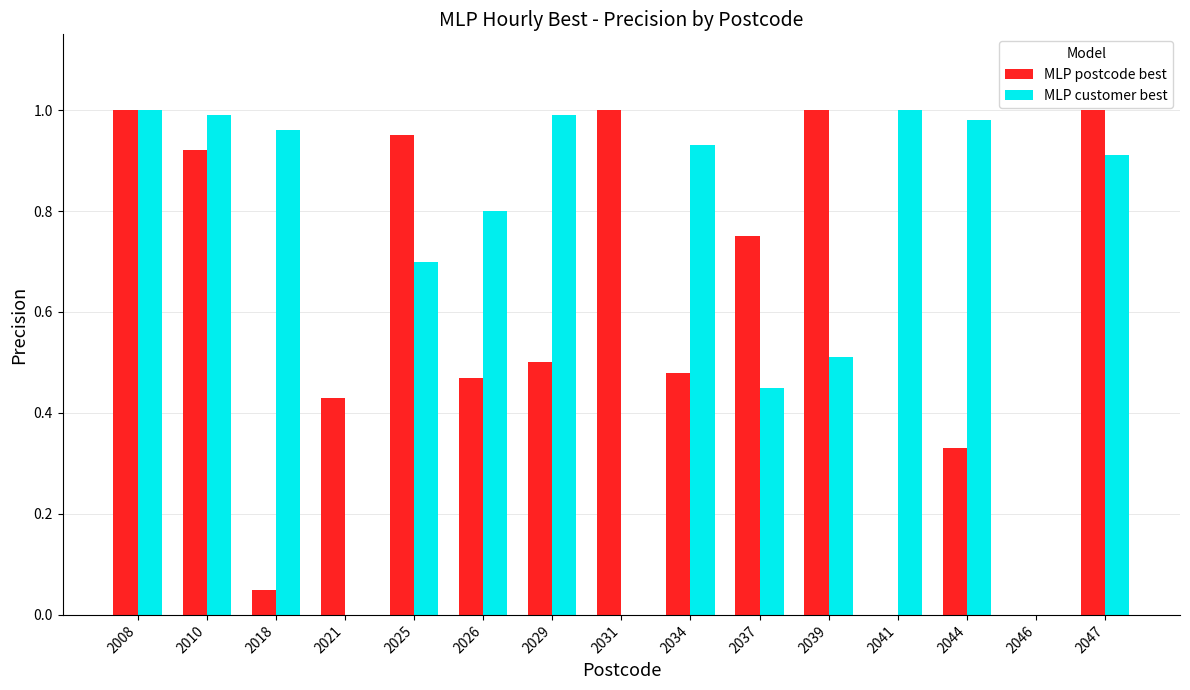

How many groups of bars are there?

15